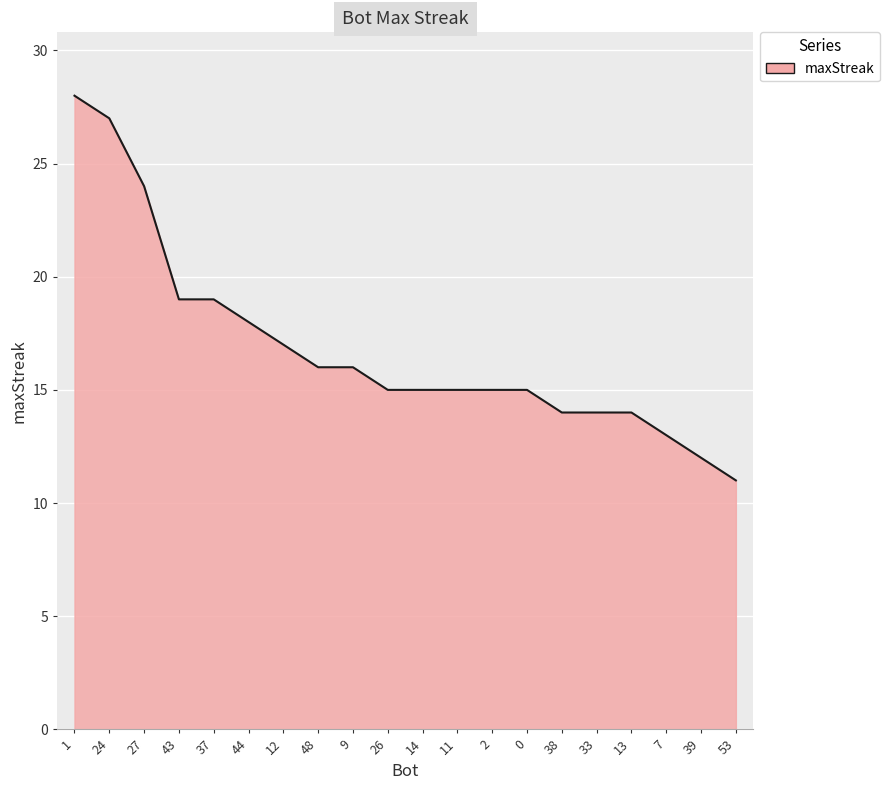

What is the sum of the values at 37 and 53?

30